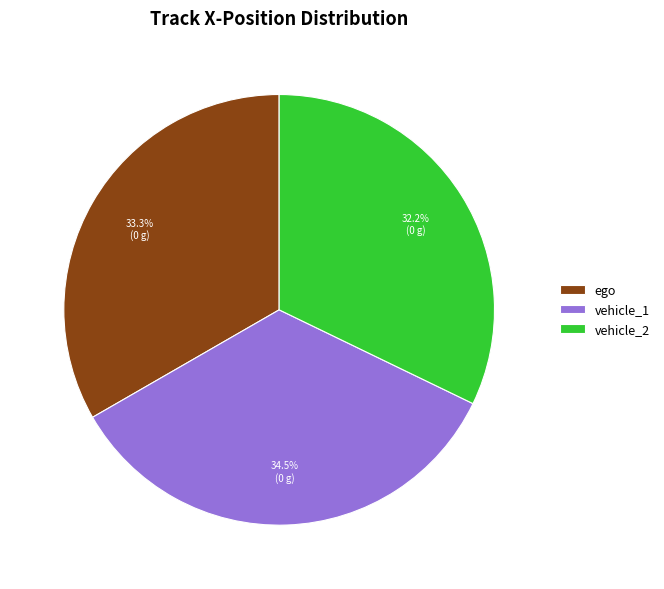

Is there any slice that represents more than half of the pie?

No